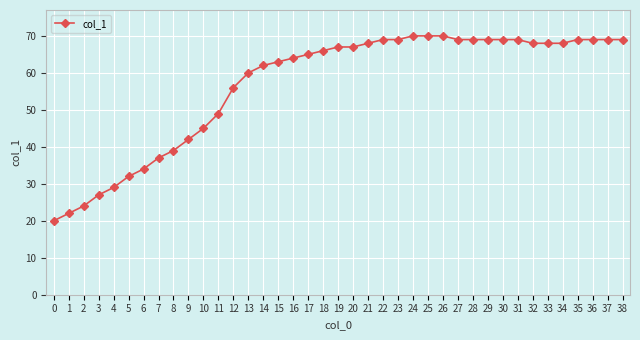

The chart shows a value of 92 at 22. True or false?

False